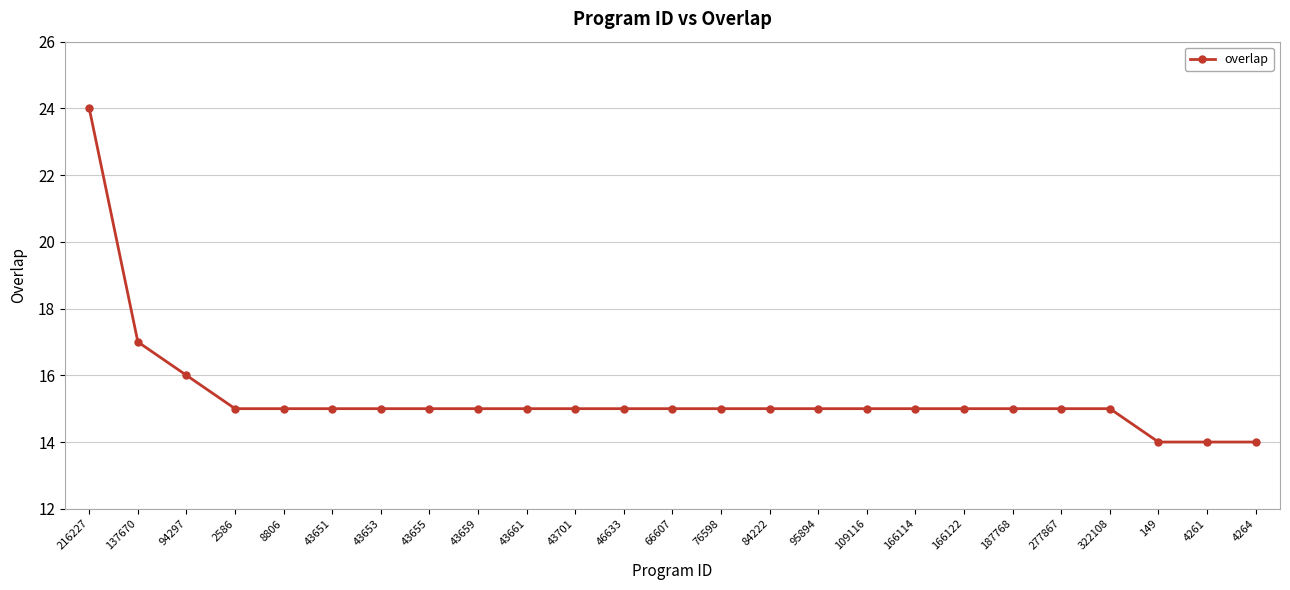

What is the maximum value shown in the chart?

24